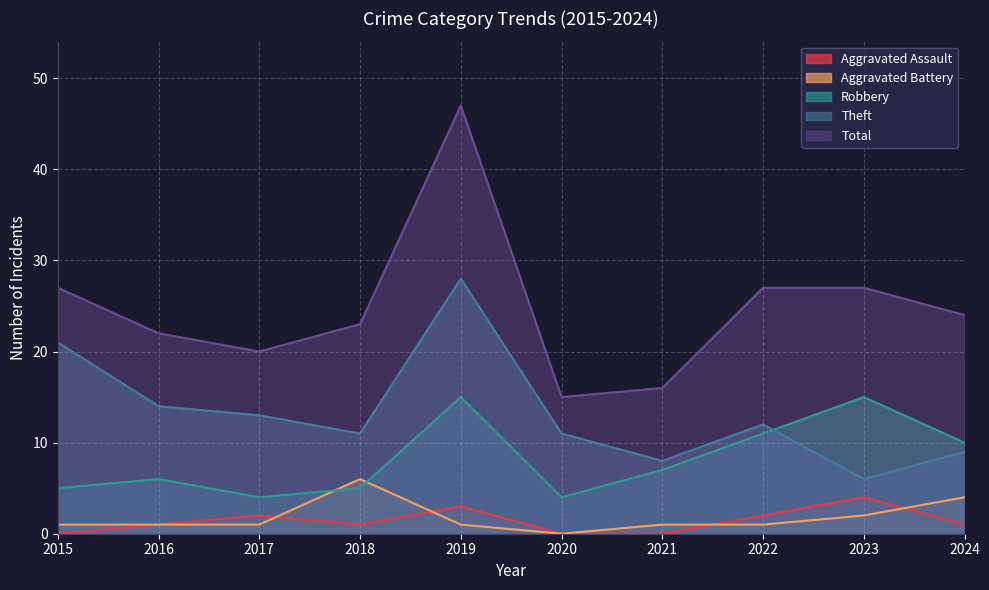

What are all the series names shown in the legend?

Aggravated Assault, Aggravated Battery, Robbery, Theft, Total